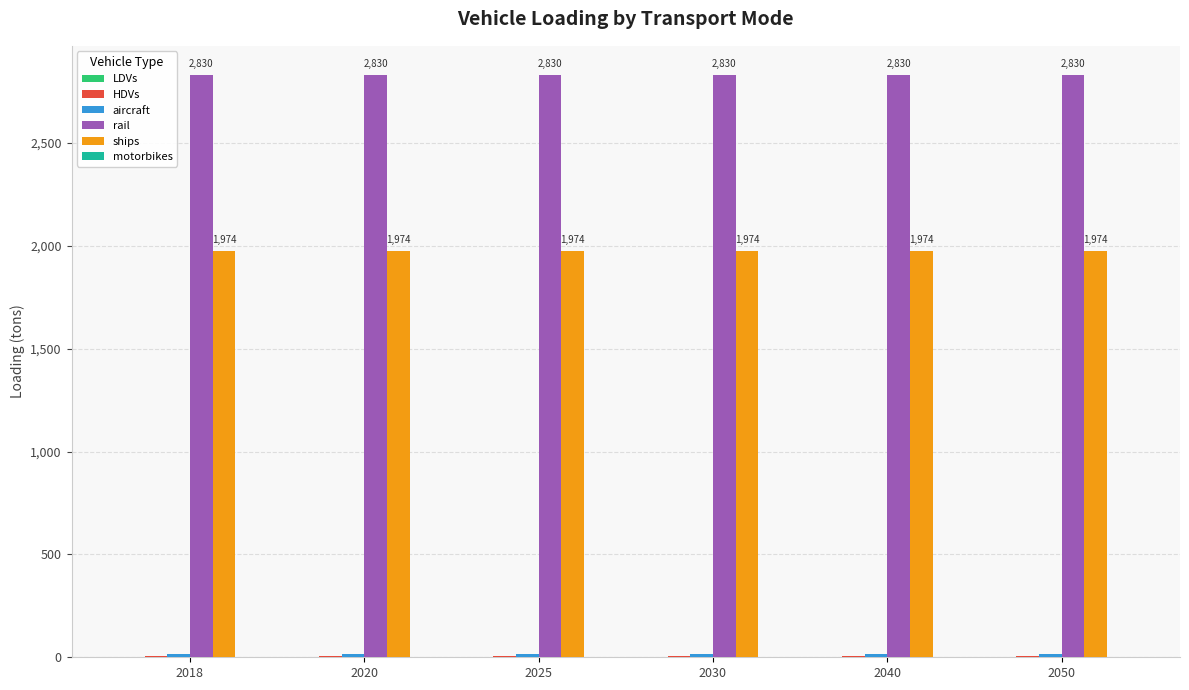

What is the maximum value shown in the chart?

2830.0